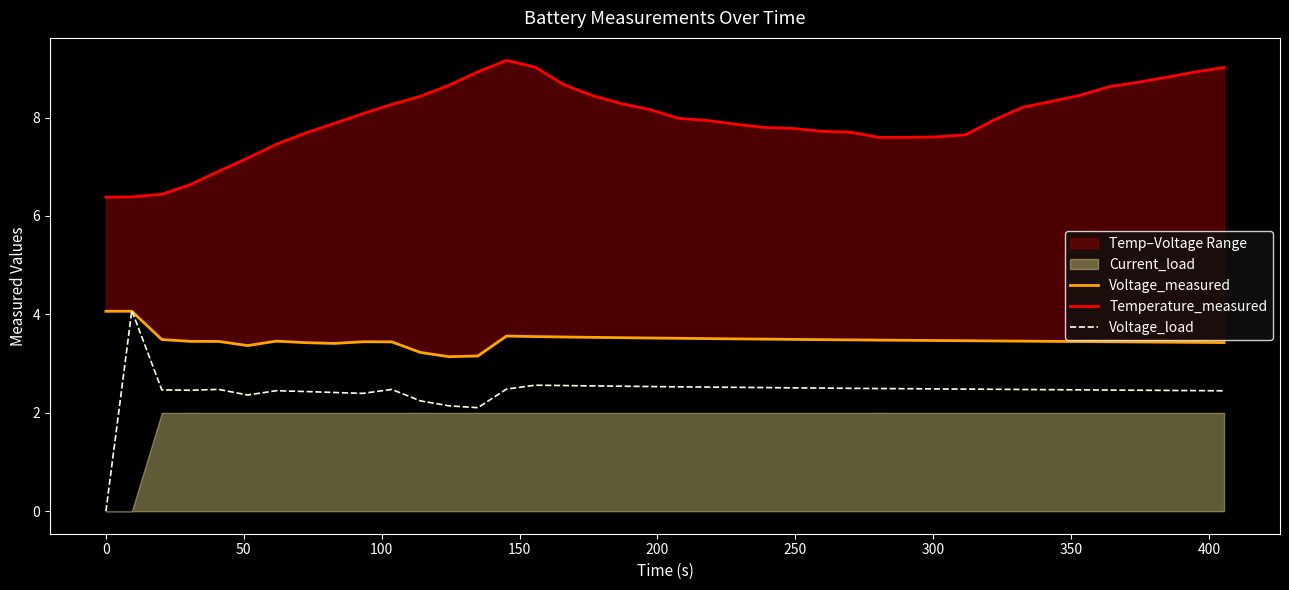

What is the sum of all Temperature_measured values?

319.3